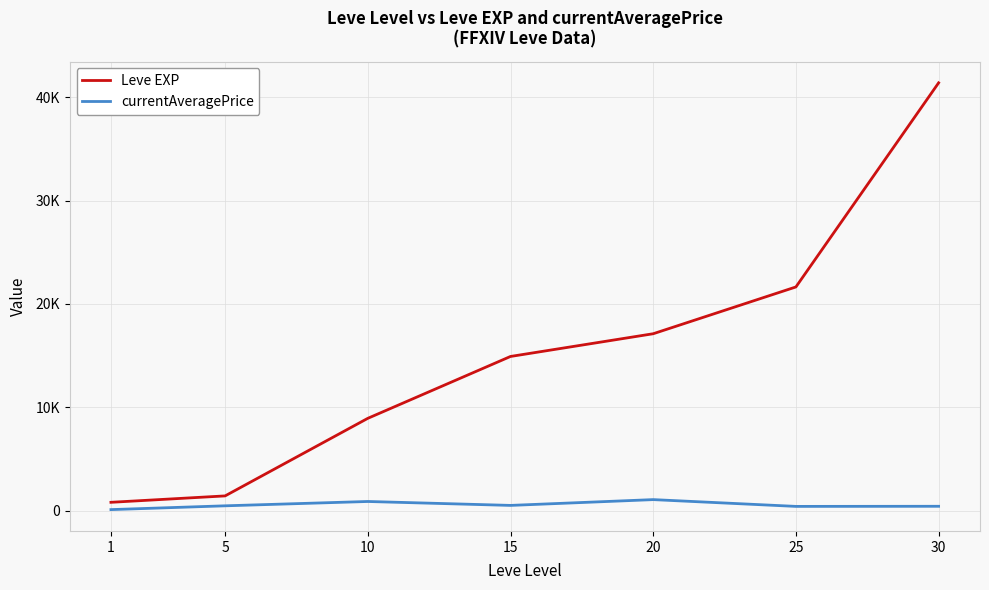

Where is the first local minimum for currentAveragePrice?

15